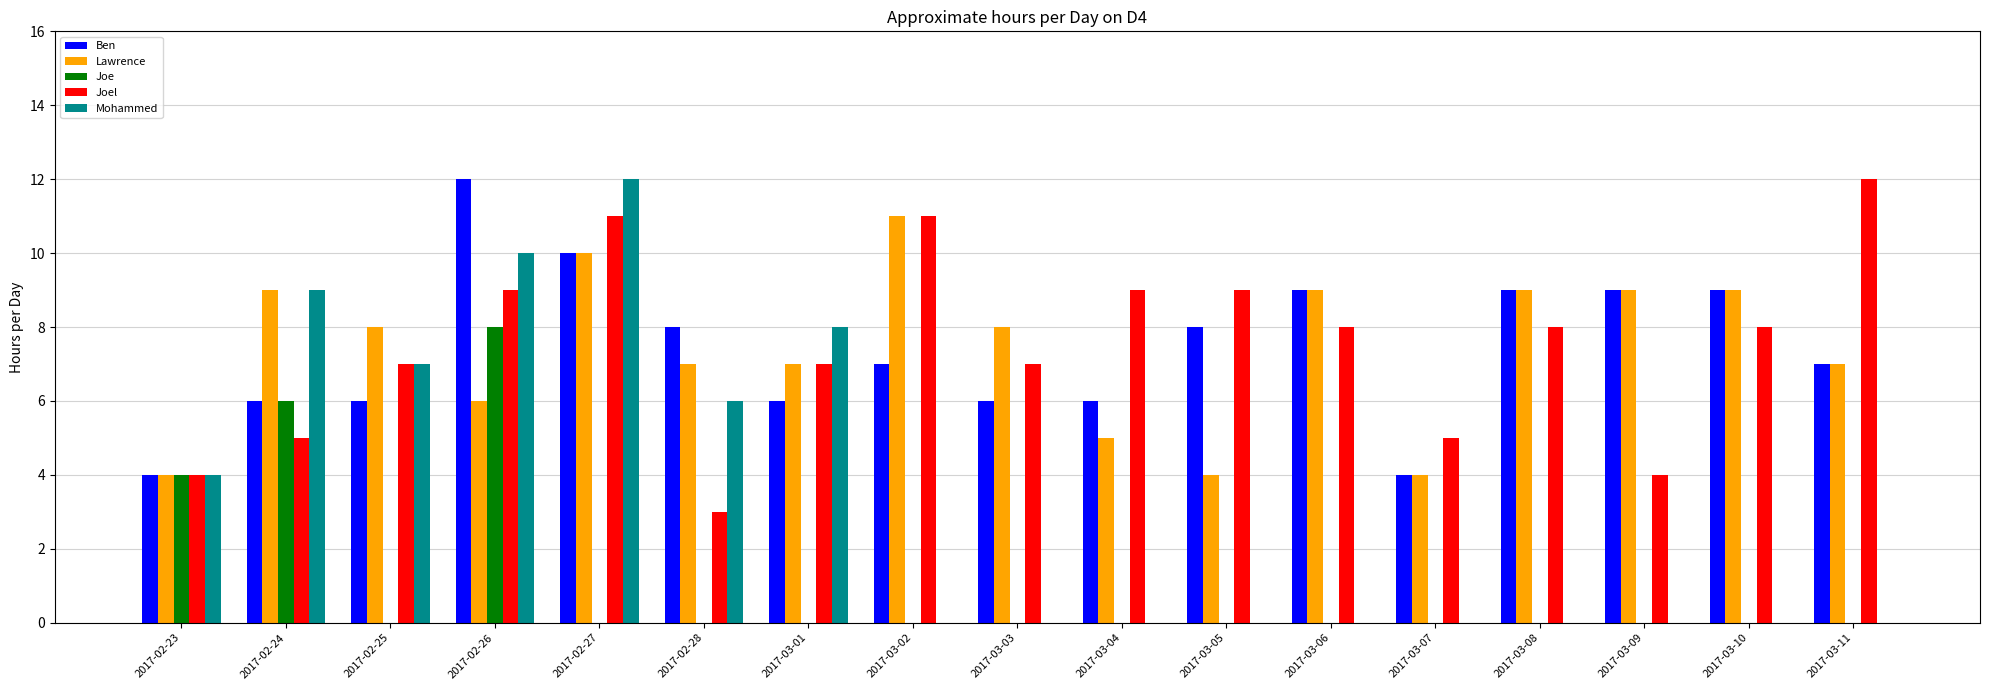

Is it true that Mohammed equals 8 at 2017-02-27?

False